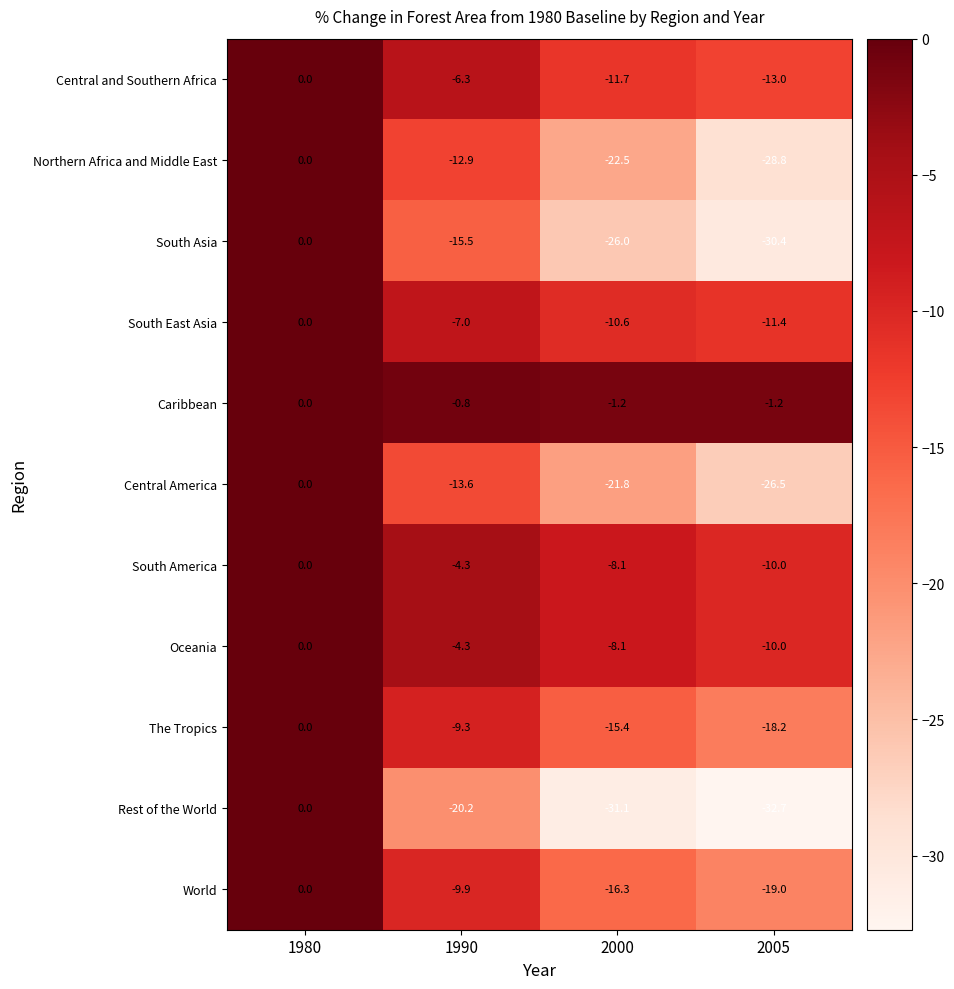

Where does the Central America series first go above -13?

1980